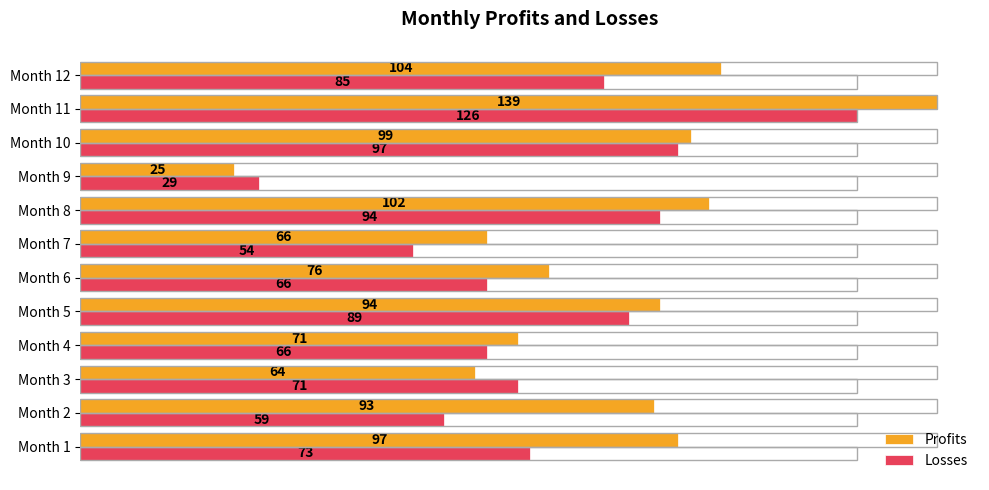

The Losses series shows 126 at Month 11. True or false?

True